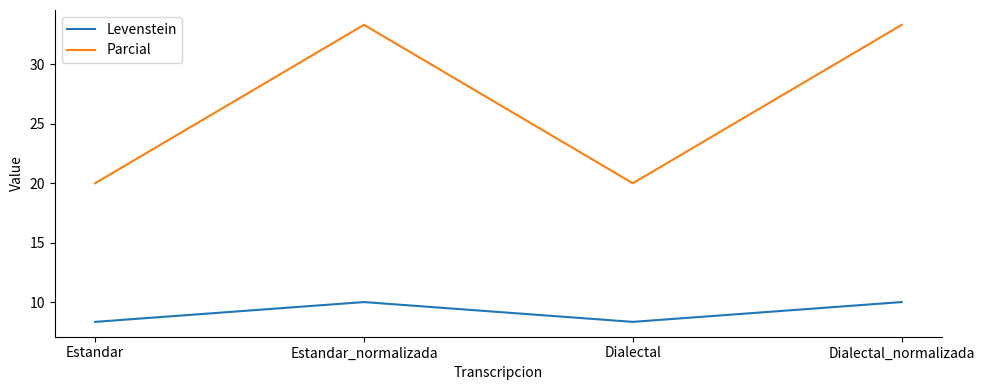

True or false: Levenstein and Parcial cross at least once.

False